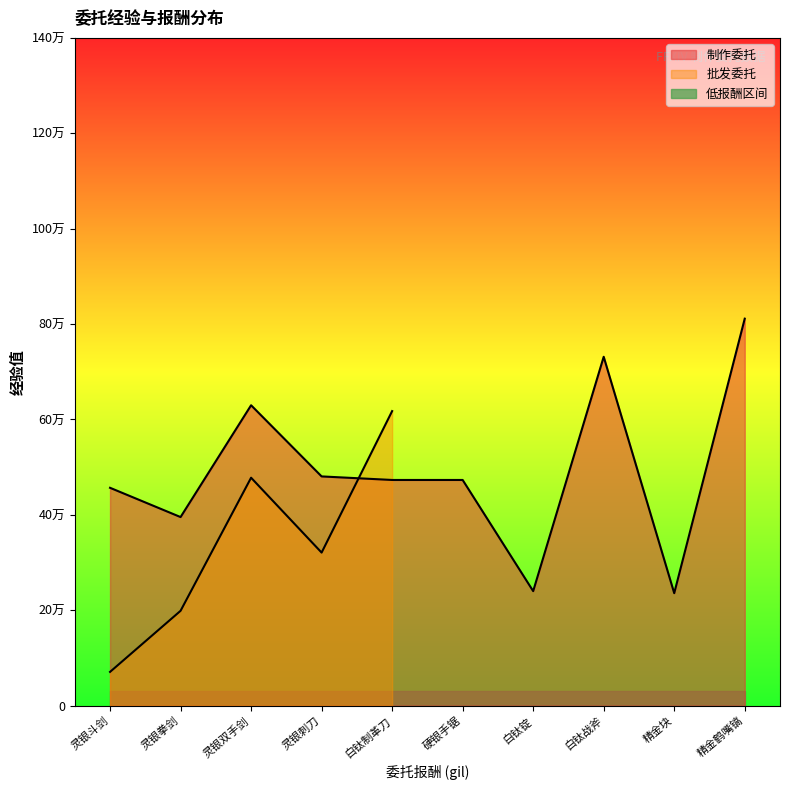

Which label corresponds to the smallest value in the chart?

精金块